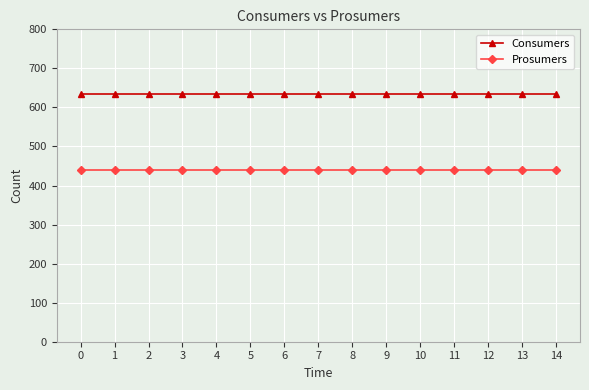

Rank the series by their maximum value, from highest to lowest.

Consumers, Prosumers